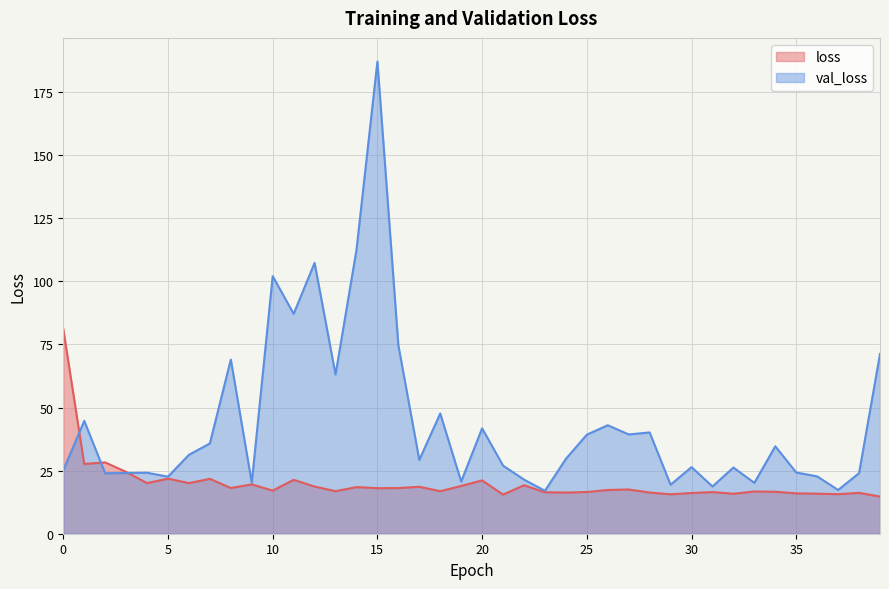

Is the value of loss at 0 greater than the value of val_loss at 23?

Yes